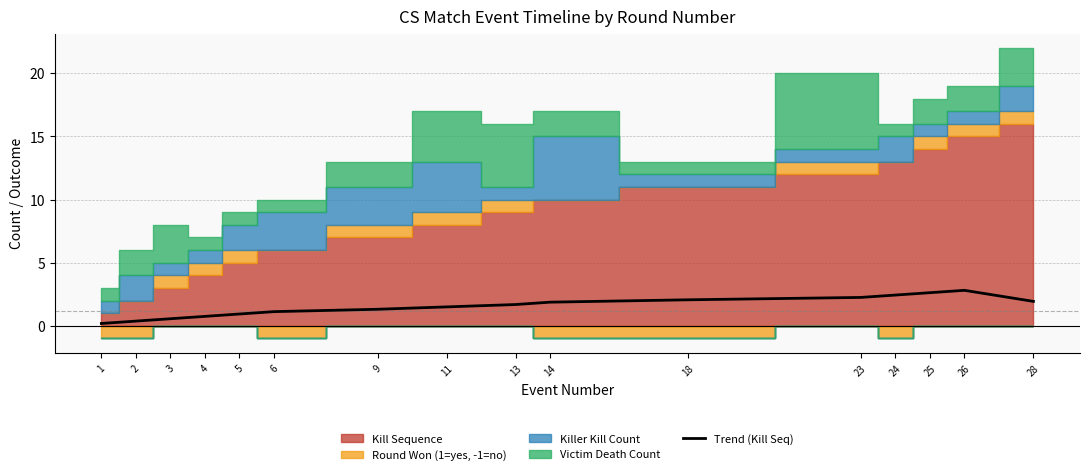

How many data points are above 1?

11